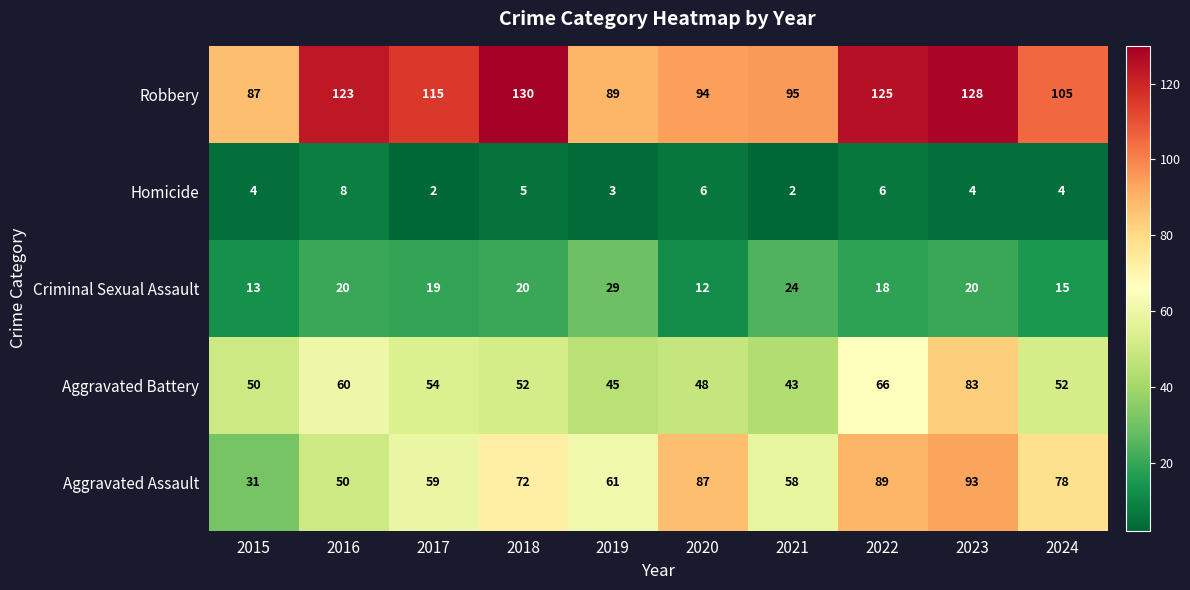

True or false: Homicide has a value of 6 at 2022.

True